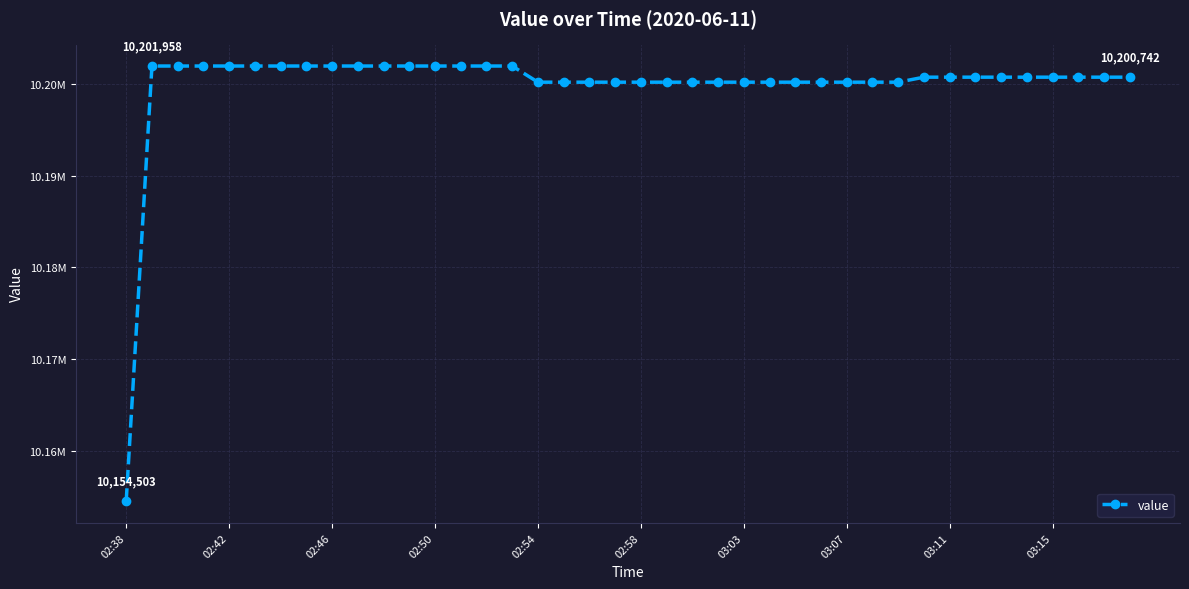

Does the chart display data point markers on the line(s)?

Yes